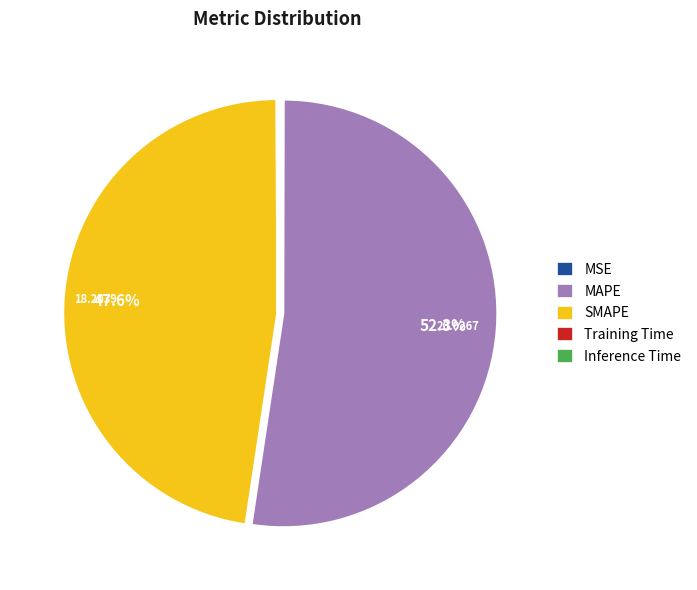

Is MAPE the majority of the pie?

Yes